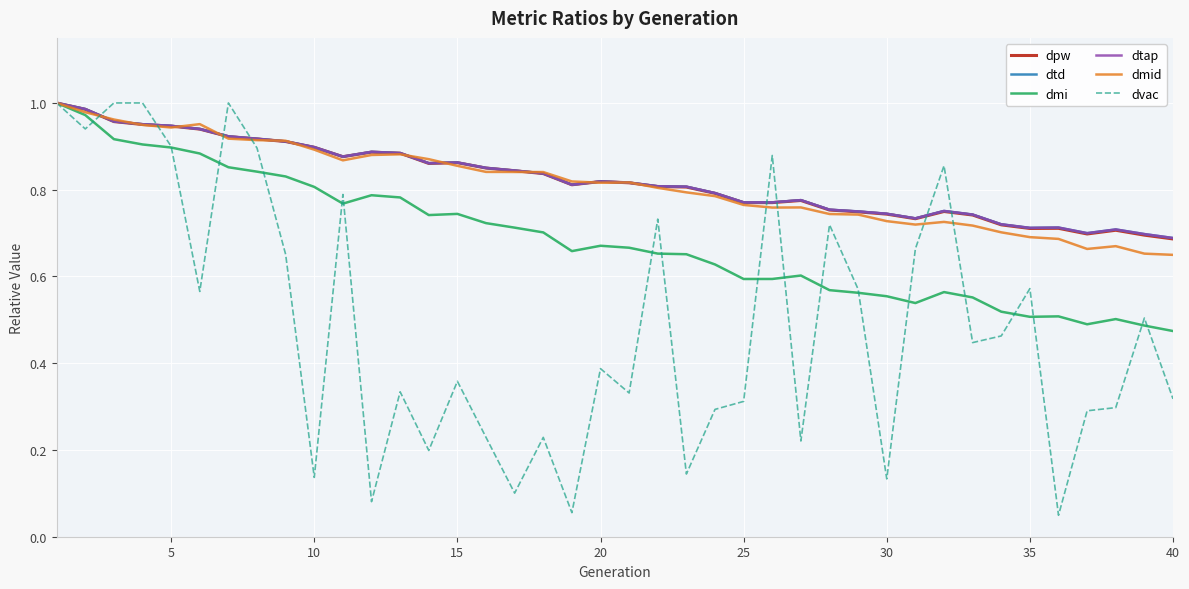

True or false: dmid has more than 0 points higher than both neighbors.

True